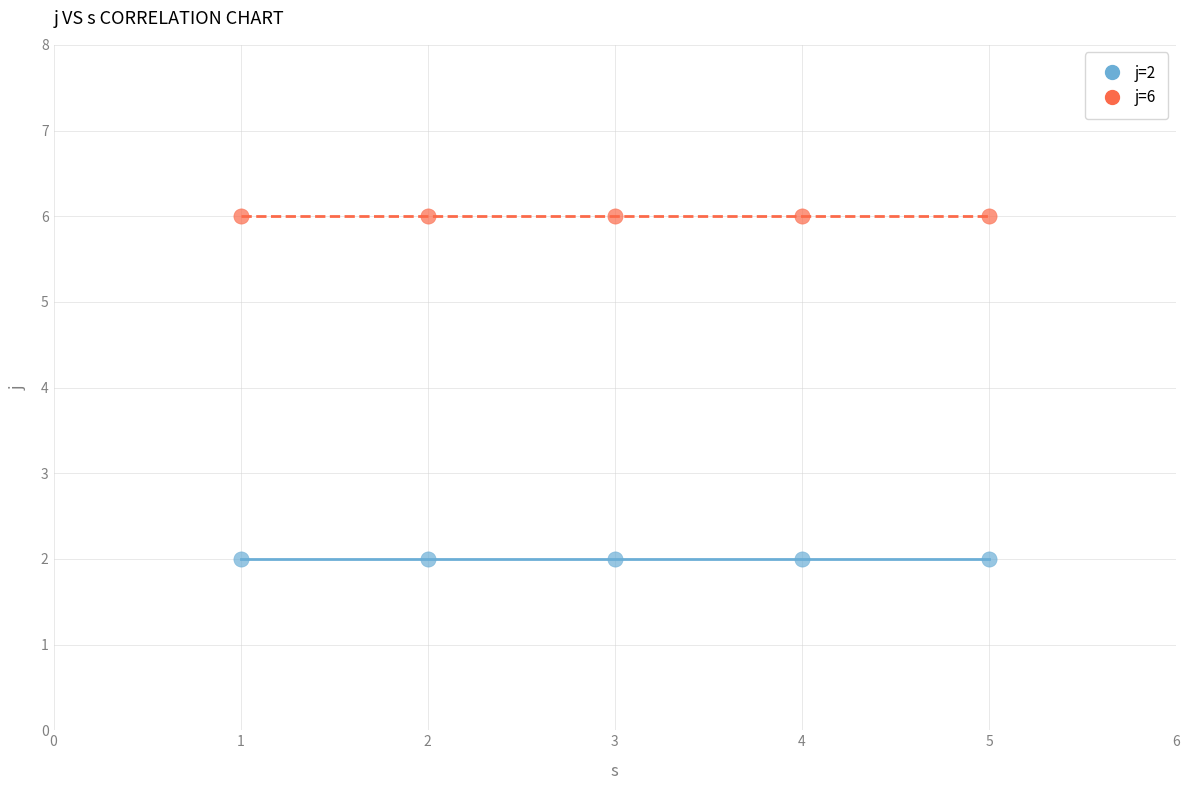

Which series contains the highest Y value?

j=6